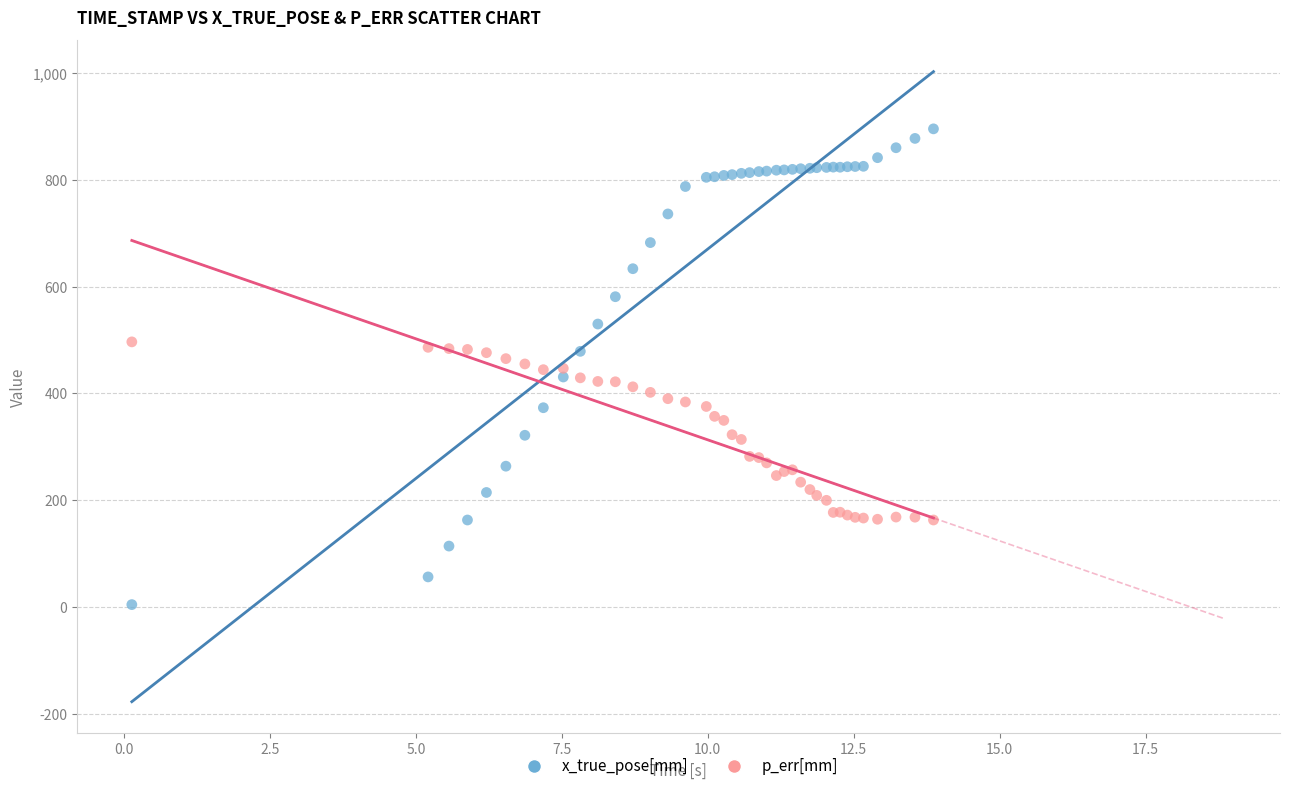

Which series reaches the maximum Y coordinate?

x_true_pose[mm]